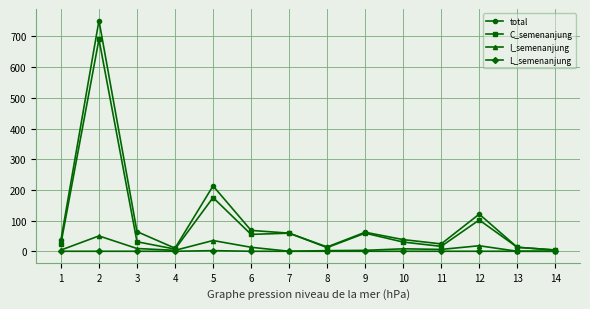

Is it true that I_semenanjung equals 4 at 1?

True